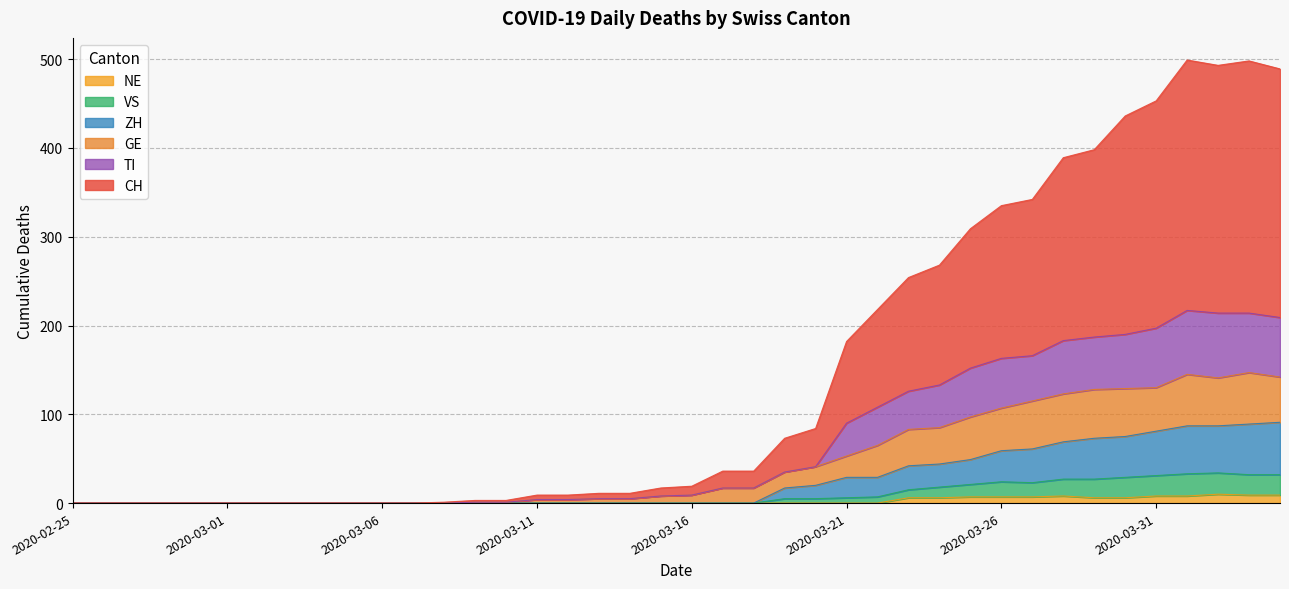

True or false: NE and VS cross at least once.

False